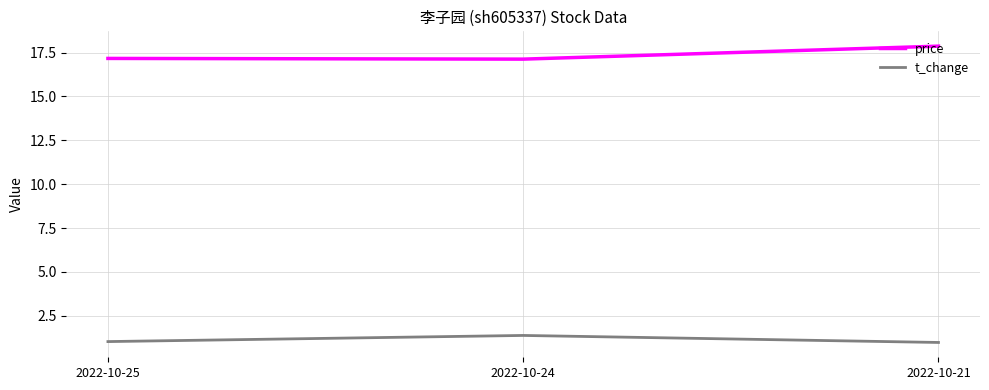

Does the chart have visible grid lines?

Yes